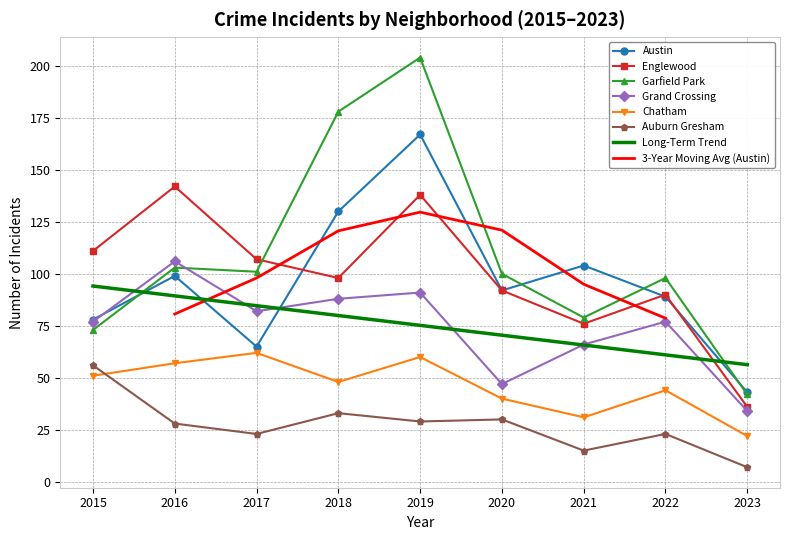

What value does the Grand Crossing series have at 2021?

66